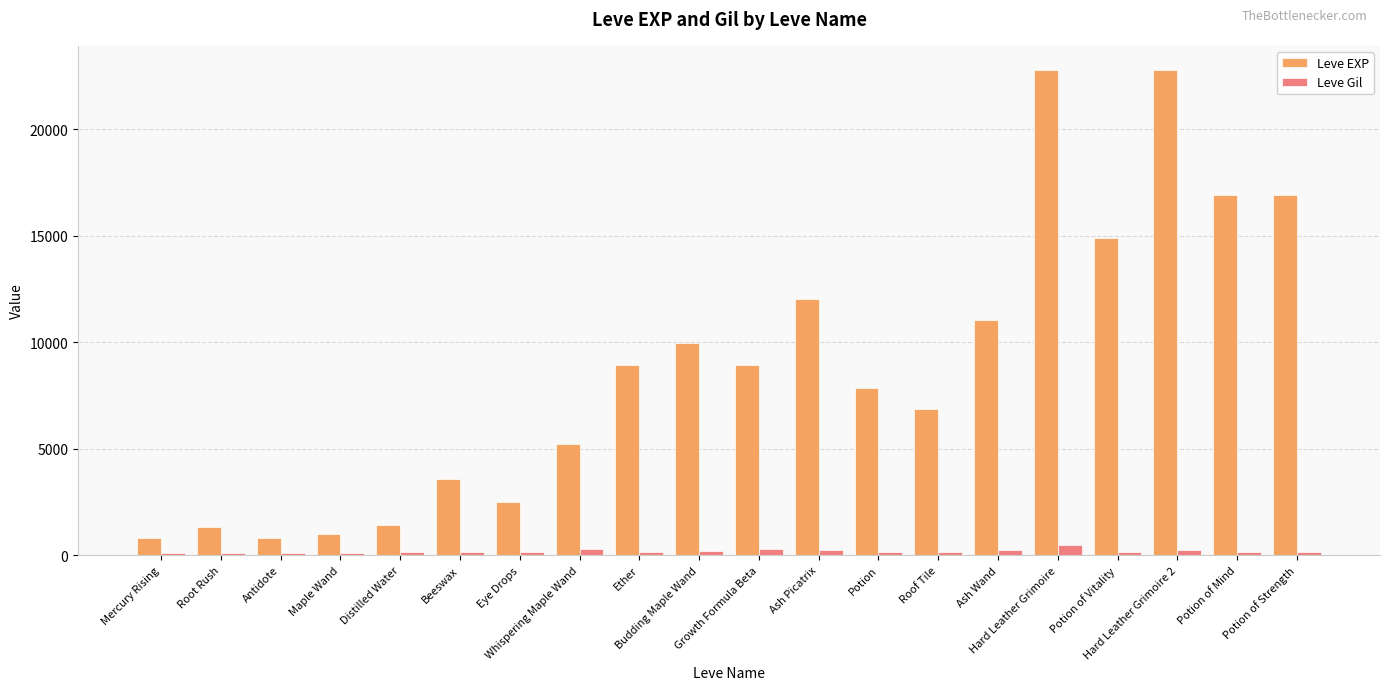

Which series has the widest spread of values?

Leve EXP